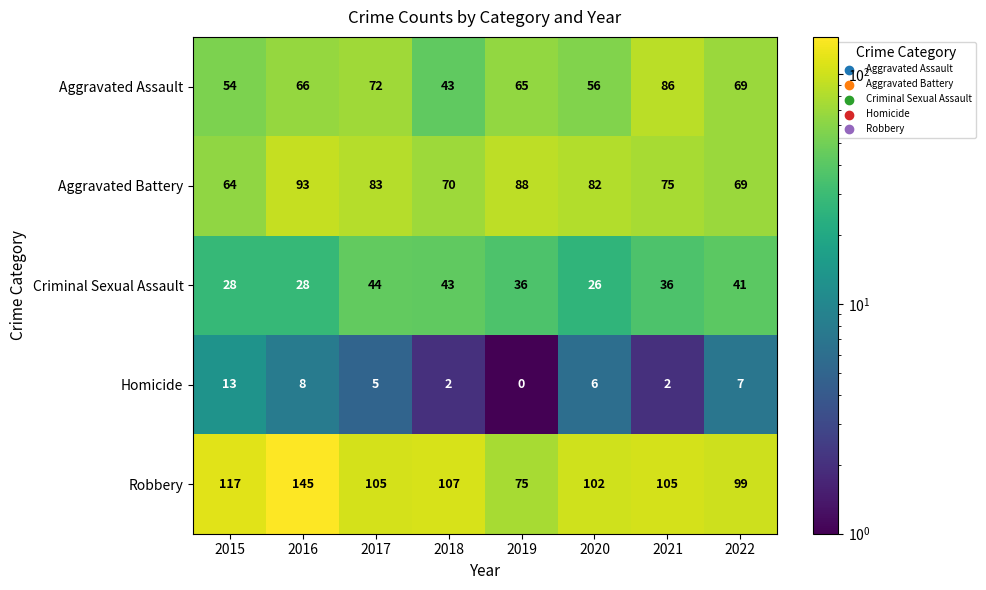

How many categories are shown in the chart?

8